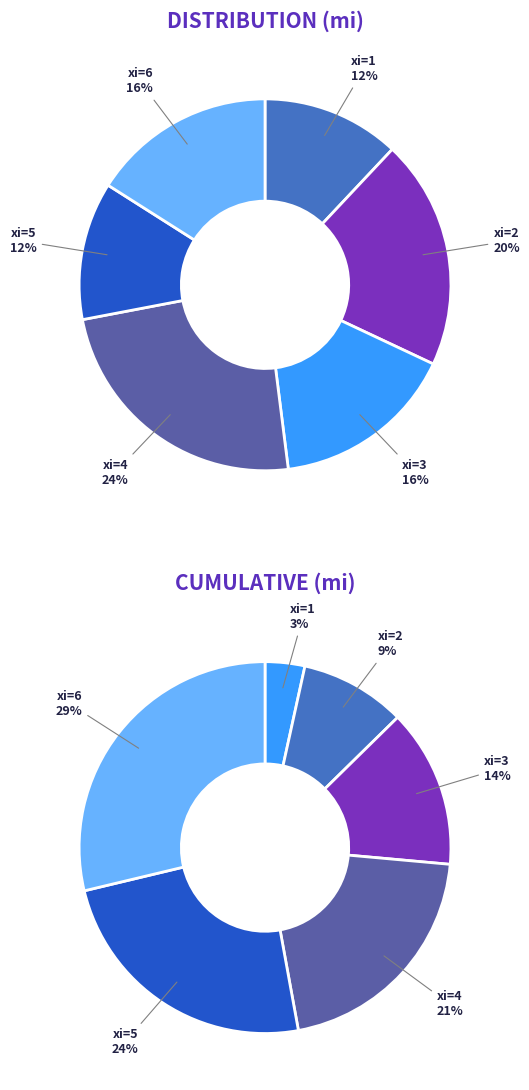

The xi=1 slice represents 12% of the pie. True or false?

True